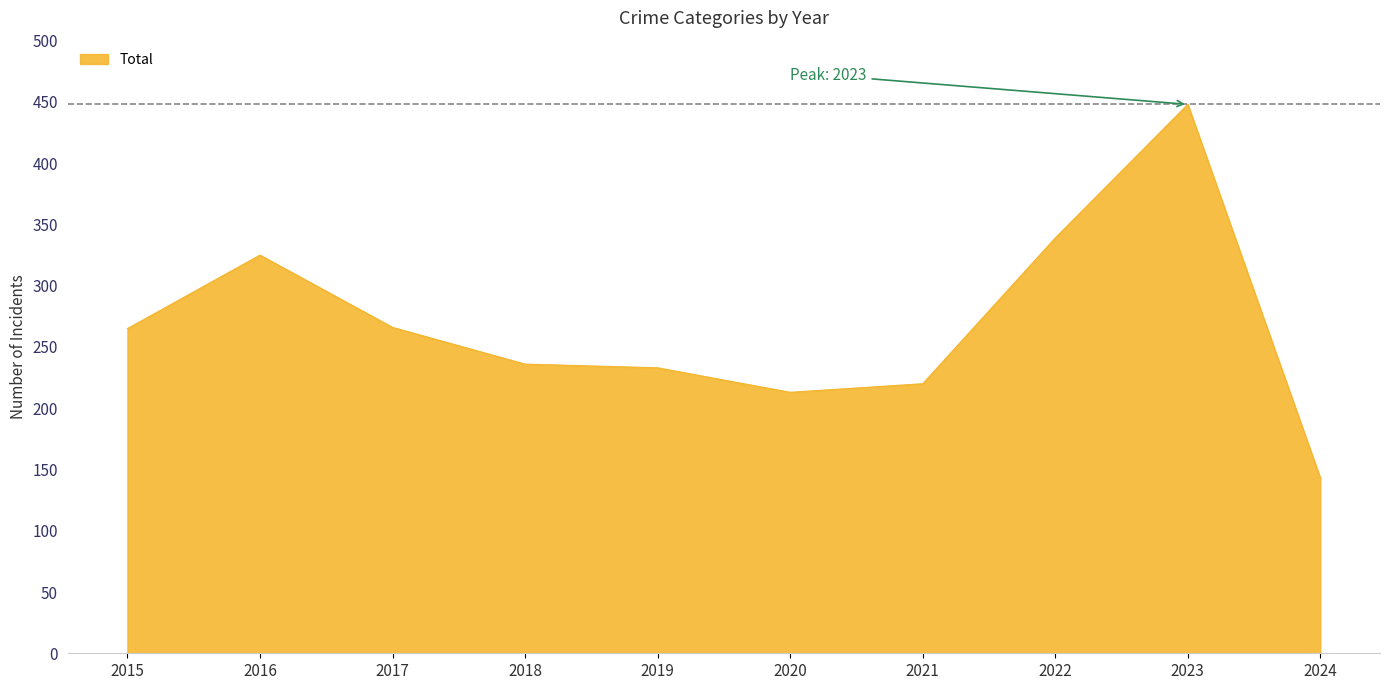

At which label does Robbery reach its minimum?

2024